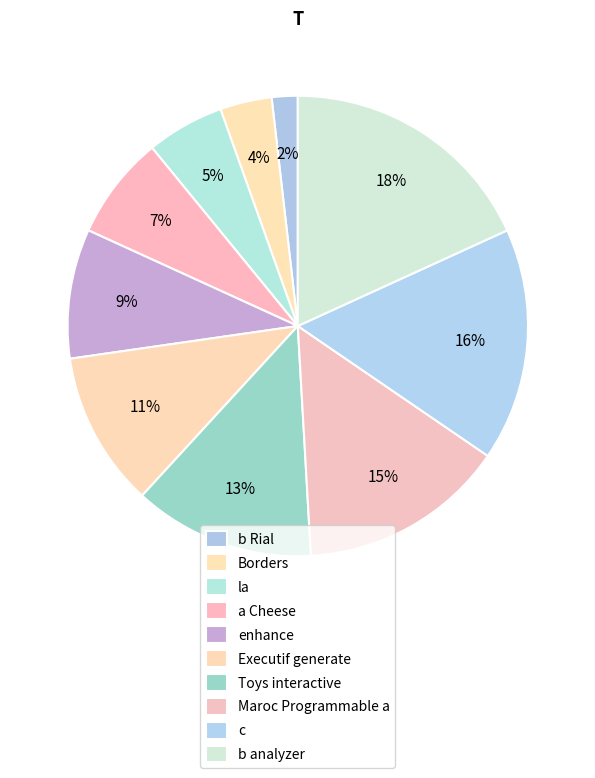

True or false: la accounts for 19% of the total.

False